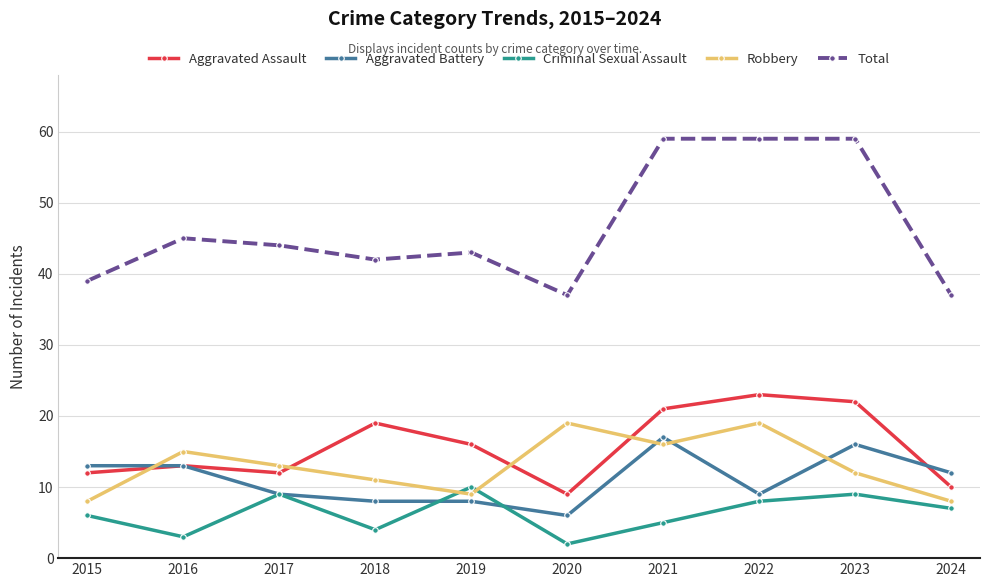

List the series in order of their peak value, lowest first.

Criminal Sexual Assault, Aggravated Battery, Robbery, Aggravated Assault, Total